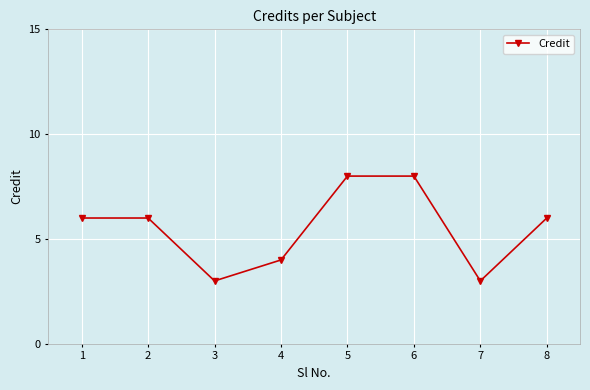

What is the sum of all values?

44